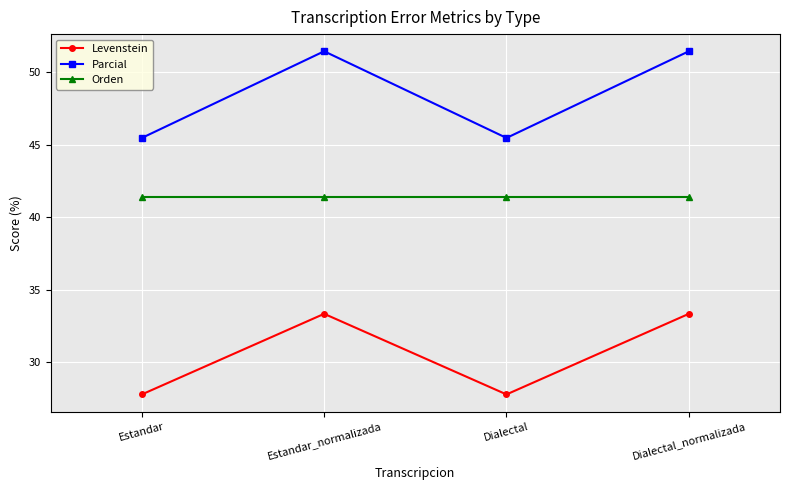

What are all the series names shown in the legend?

Levenstein, Parcial, Orden